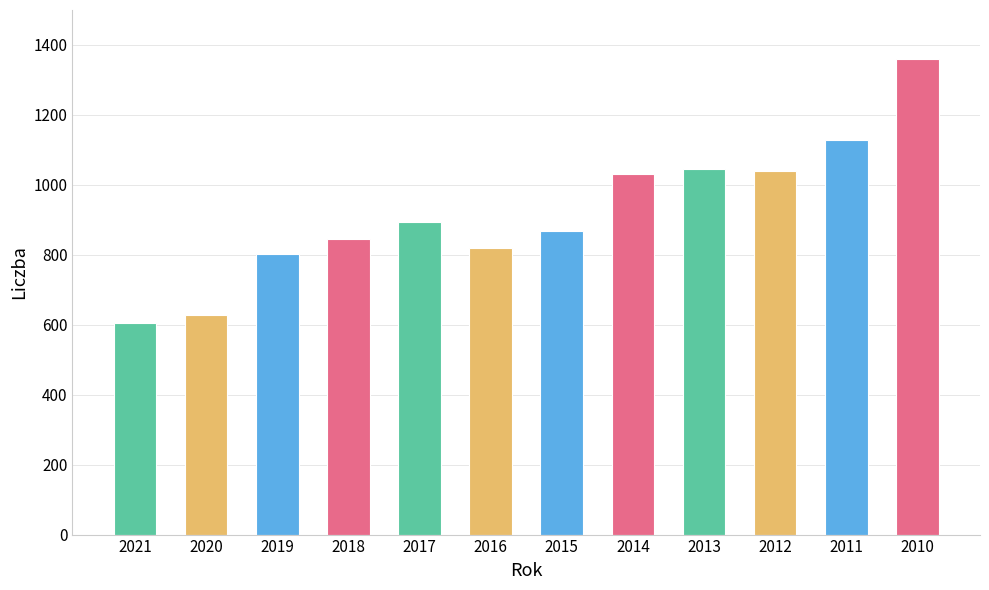

How many data points does each series have?

12